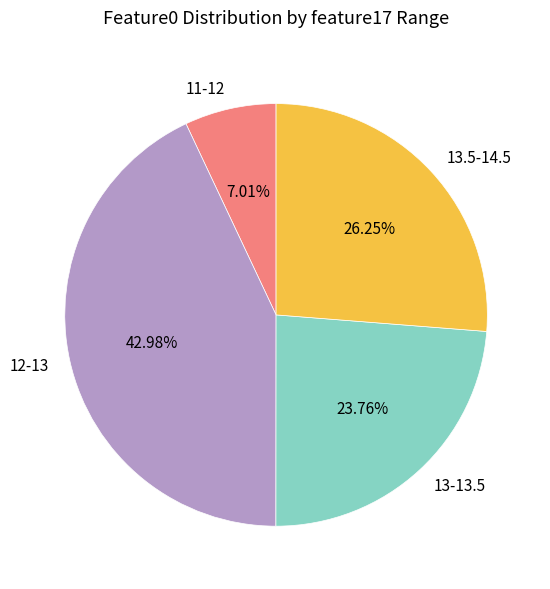

Approximately how many times larger is the value at 13.5-14.5 compared to 13-13.5?

1.1